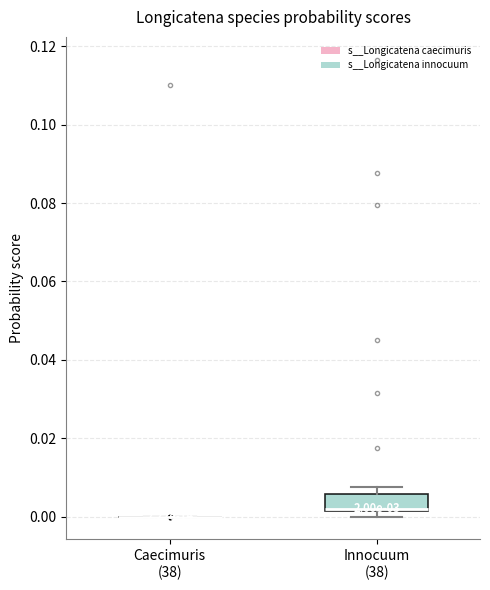

Which box is the tallest, from its lower edge to its upper edge?

Innocuum (38)